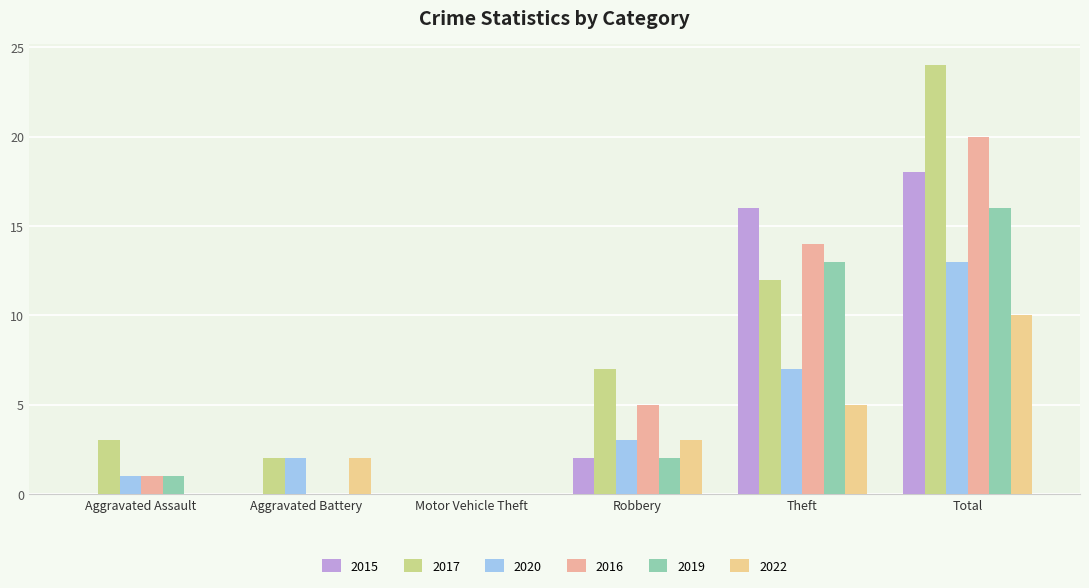

Rank the series at Theft from highest to lowest value.

2015, 2016, 2019, 2017, 2020, 2022